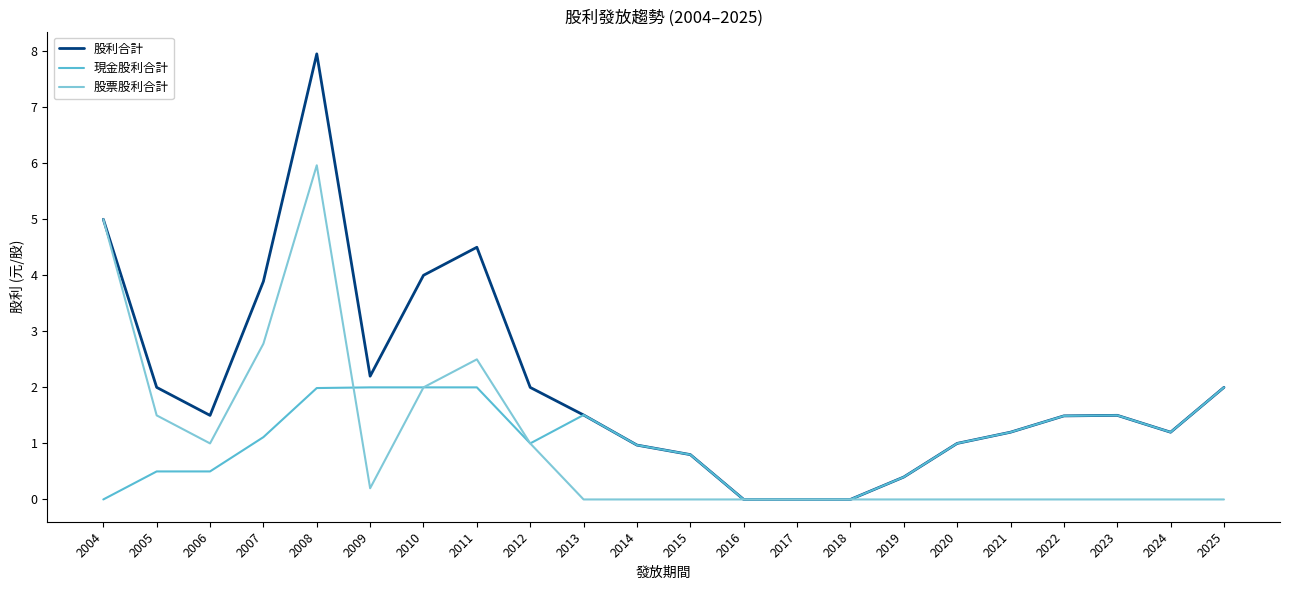

Reading left to right, what are all the values shown in this chart?

股利合計: 5.0	2.0	1.5	3.9	8.0	2.2	4.0	4.5	2.0	1.5	1.0	0.8	0.0	0.0	0.0	0.4	1.0	1.2	1.5	1.5	1.2	2.0
現金股利合計: 0.0	0.5	0.5	1.1	2.0	2.0	2.0	2.0	1.0	1.5	1.0	0.8	0.0	0.0	0.0	0.4	1.0	1.2	1.5	1.5	1.2	2.0
股票股利合計: 5.0	1.5	1.0	2.8	6.0	0.2	2.0	2.5	1.0	0.0	0.0	0.0	0.0	0.0	0.0	0.0	0.0	0.0	0.0	0.0	0.0	0.0